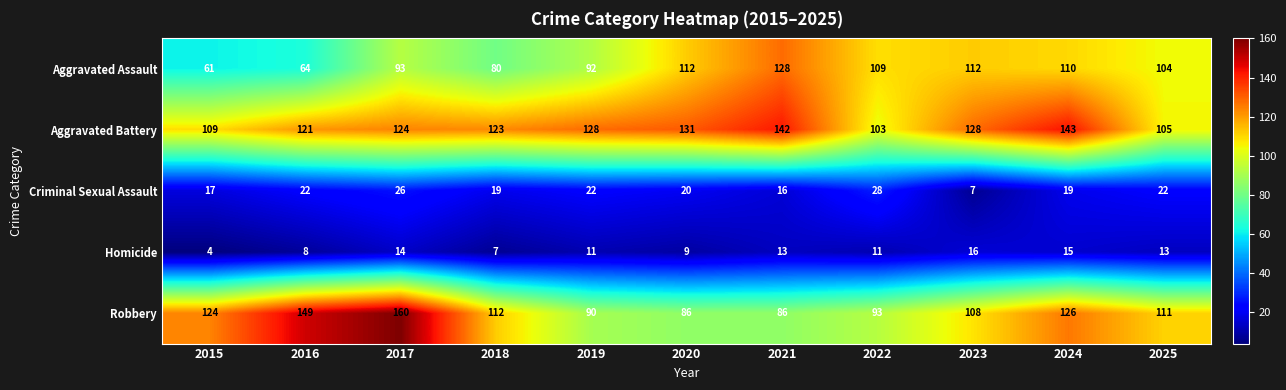

What is the lowest value of the Aggravated Assault series?

61